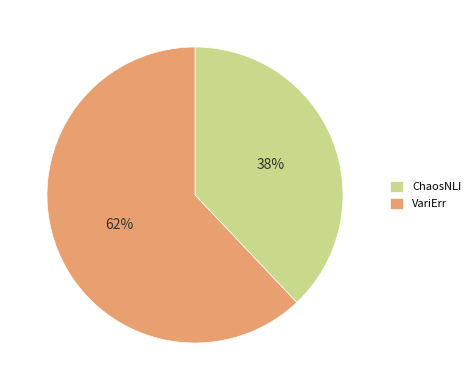

Which slice is the smallest?

ChaosNLI